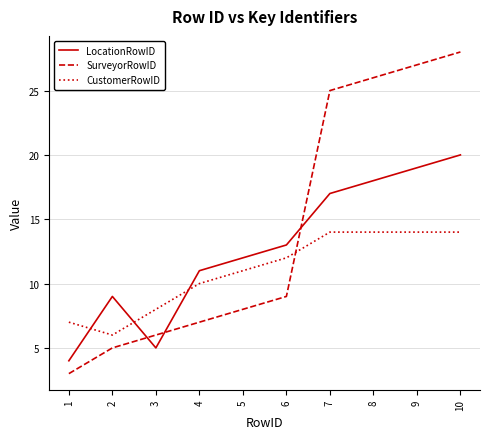

Which series has the largest range (max minus min)?

SurveyorRowID